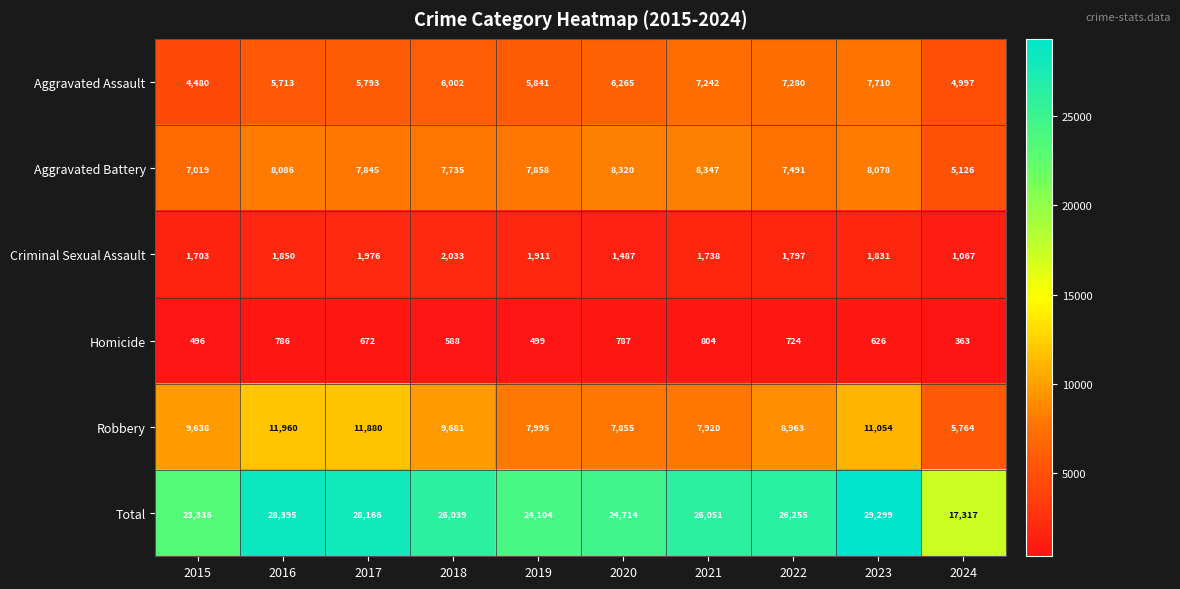

Which series has the largest range (max minus min)?

Total